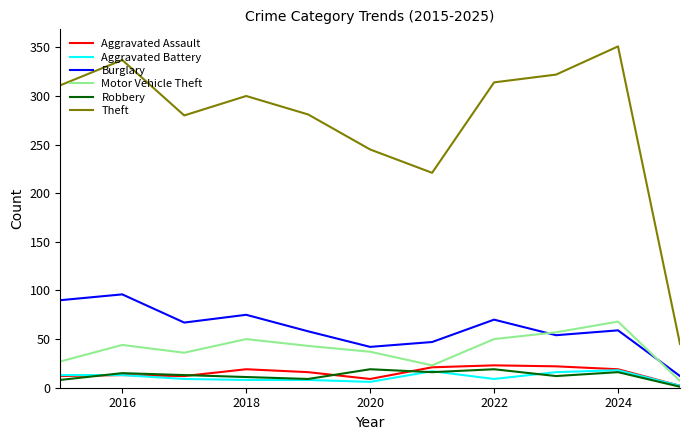

Which series has the largest total across all categories?

Theft